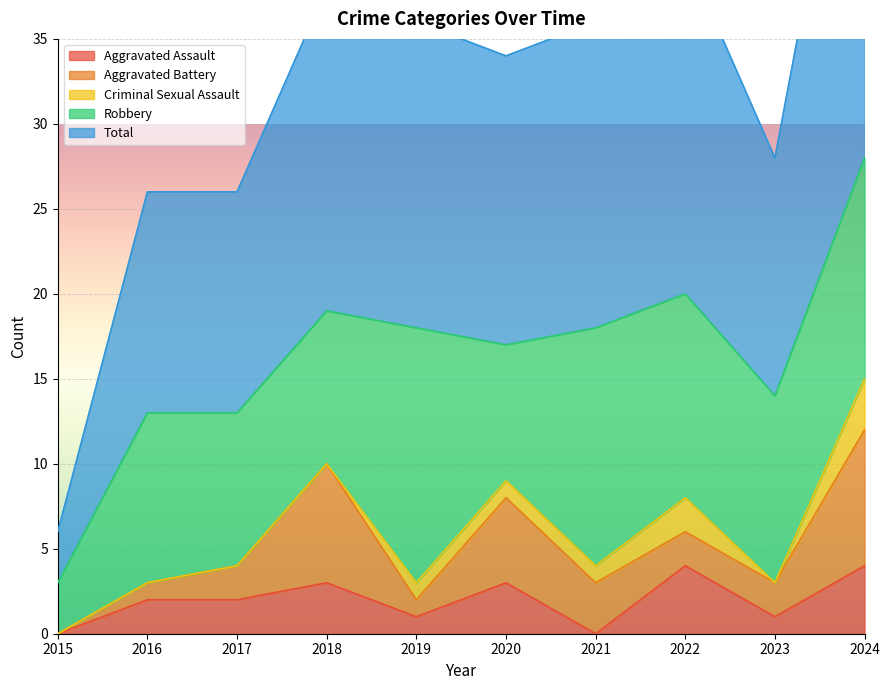

Where does the Aggravated Battery series first go above 2?

2018